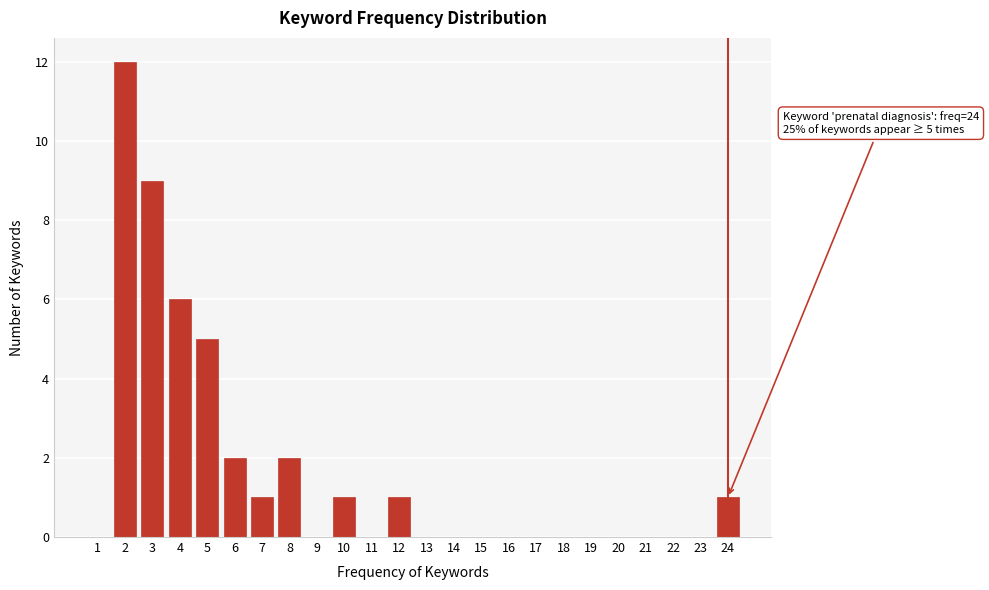

Reading left to right, what are all the values shown in this chart?

1=0	2=12	3=9	4=6	5=5	6=2	7=1	8=2	9=0	10=1	11=0	12=1	13=0	14=0	15=0	16=0	17=0	18=0	19=0	20=0	21=0	22=0	23=0	24=1